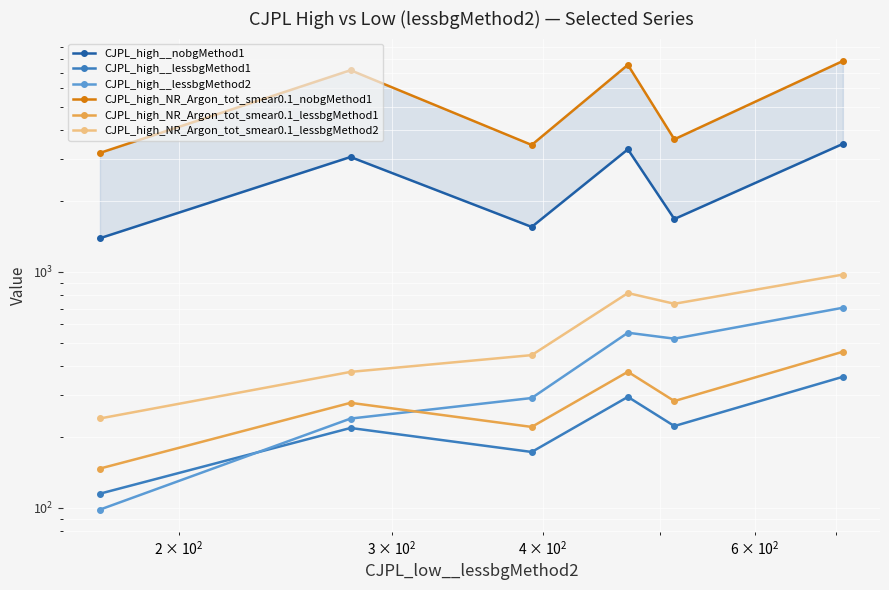

True or false: CJPL_high__lessbgMethod1 and CJPL_high_NR_Argon_tot_smear0.1_lessbgMethod1 cross at least once.

False